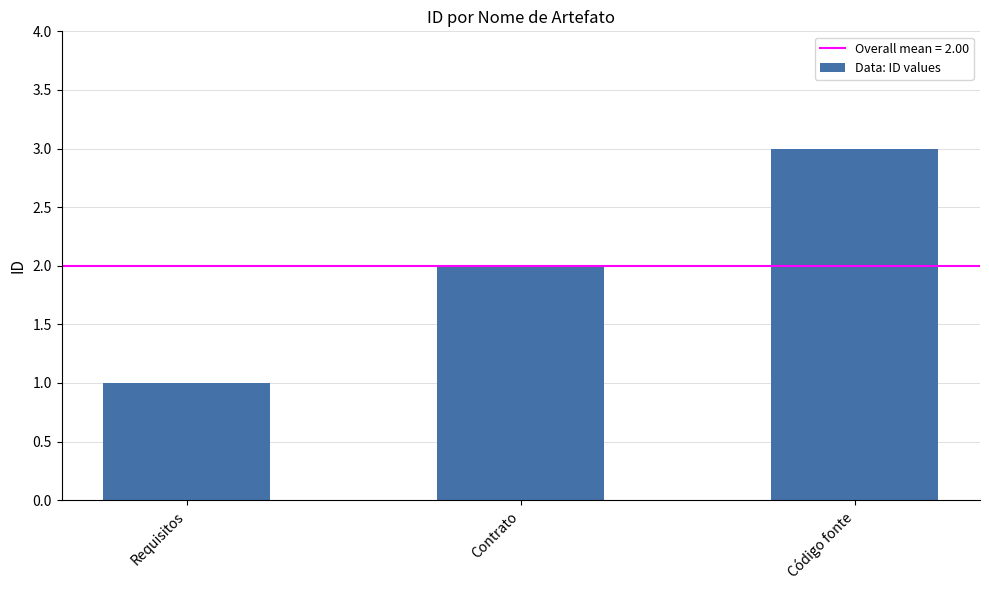

Rank the categories by value from lowest to highest.

Requisitos, Contrato, Código fonte